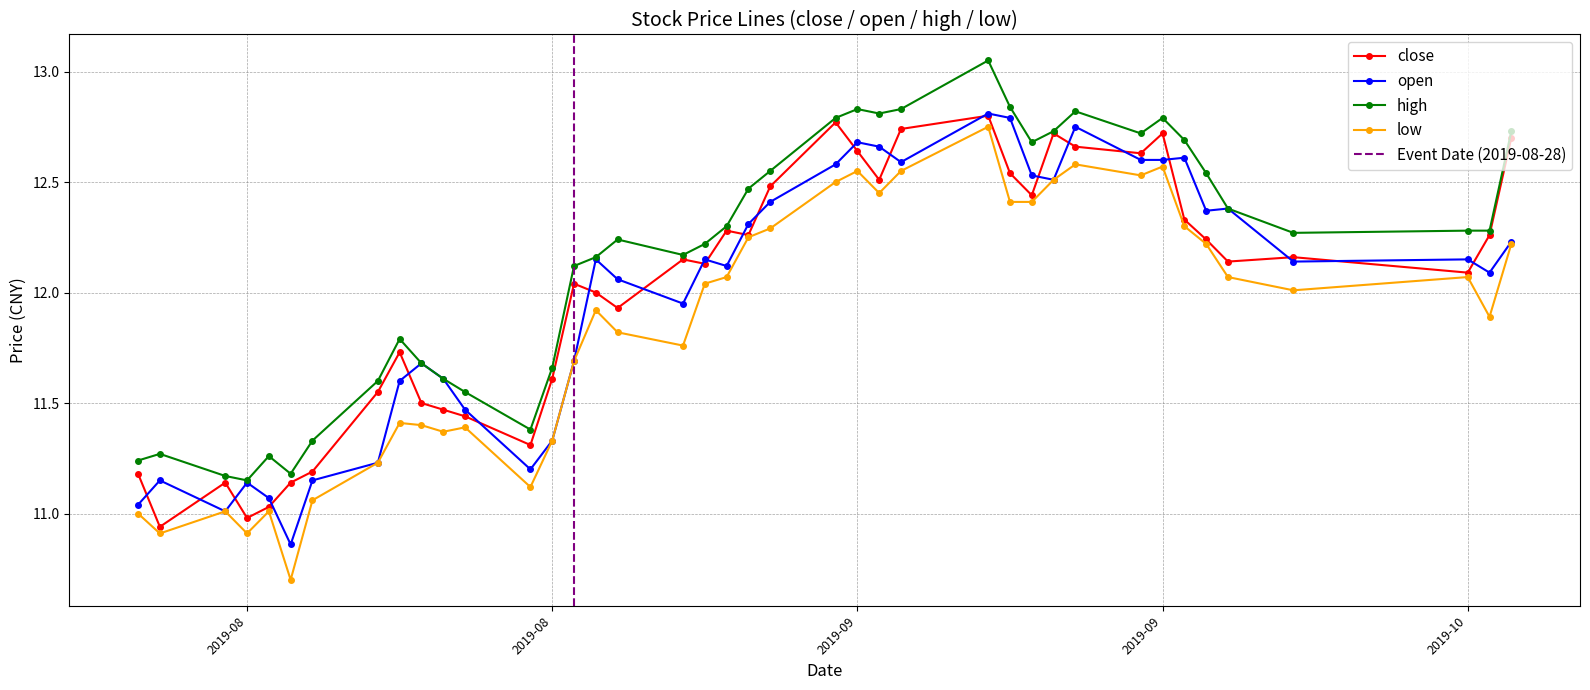

How many values in the open series exceed 12?

24